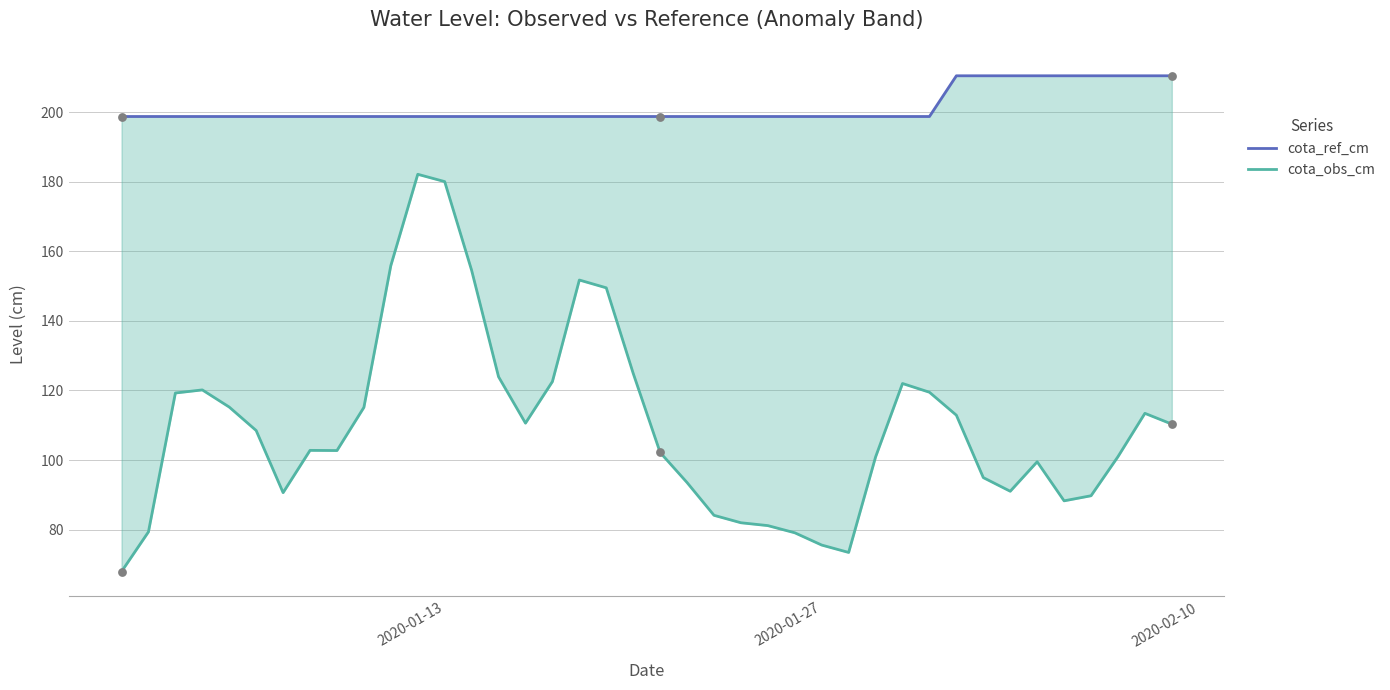

At how many categories does at least one series exceed 154?

40